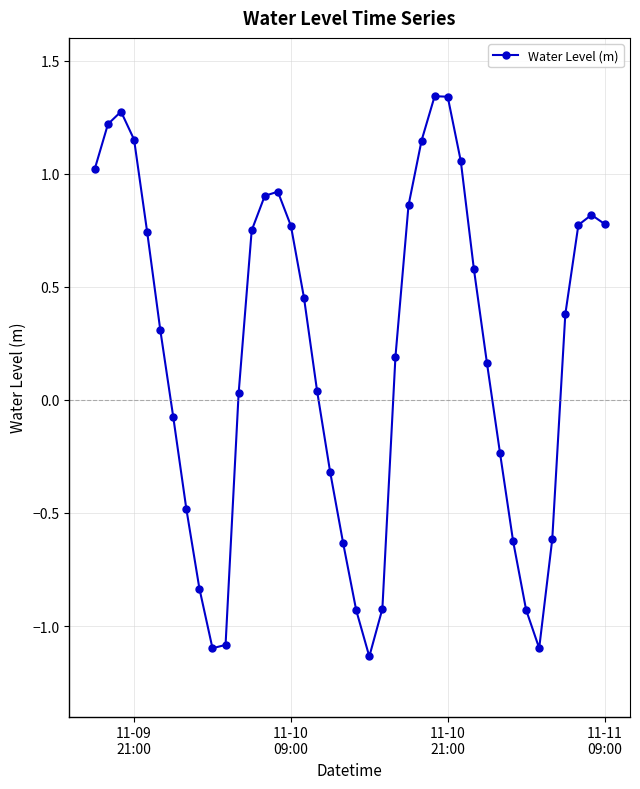

Does the chart have visible grid lines?

Yes